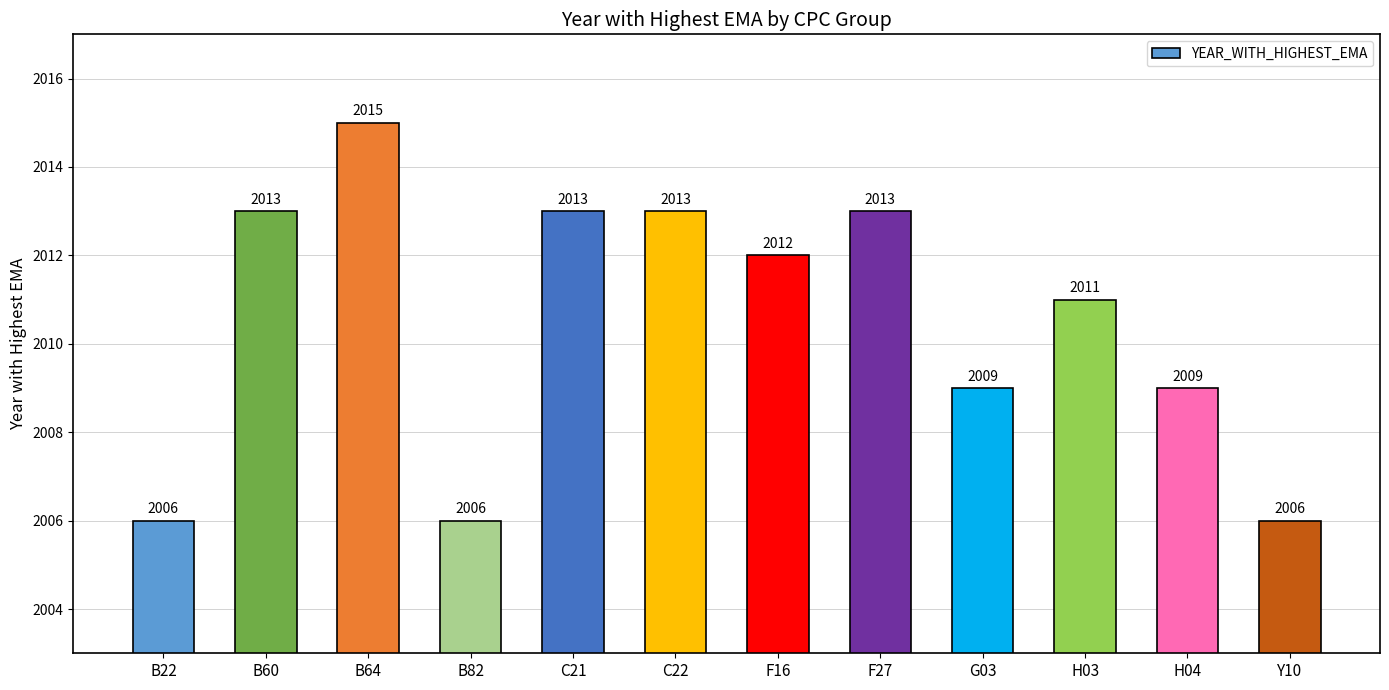

How many bars are there in total?

12